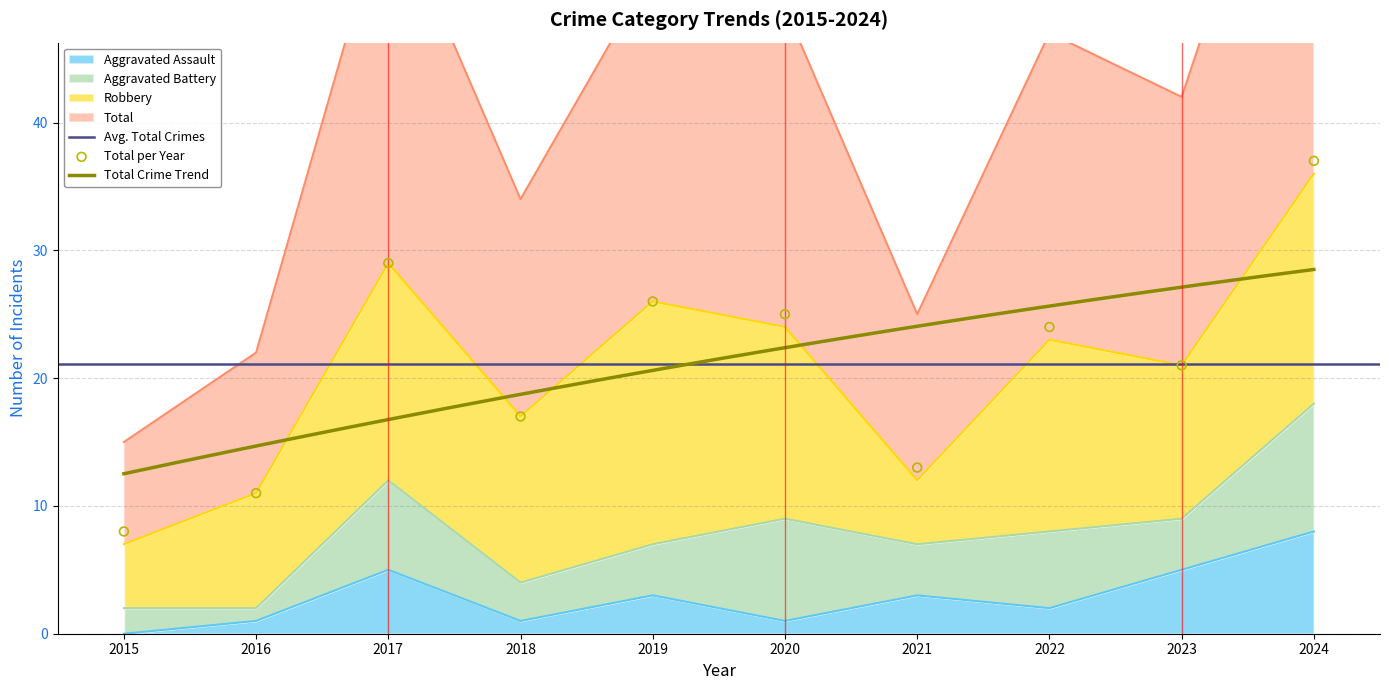

Is the value of Total at 2015 greater than the value of Aggravated Assault at 2020?

Yes